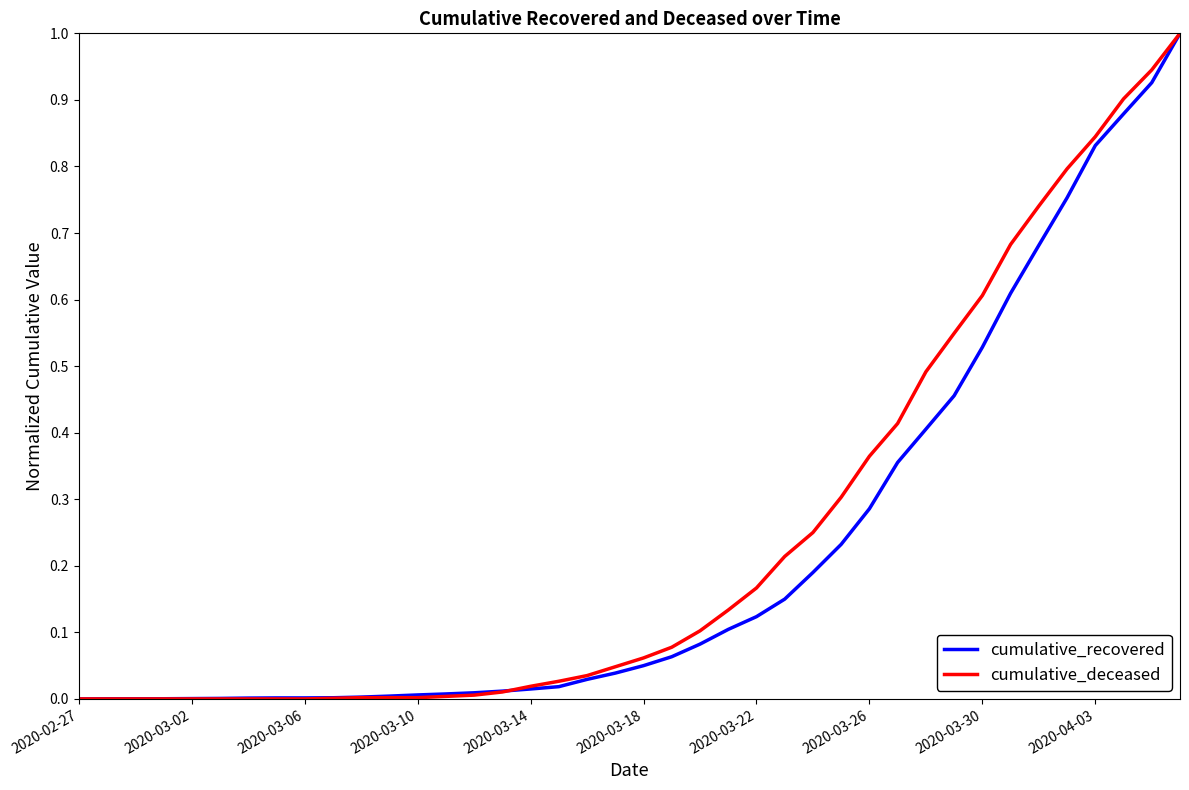

What is the sum of all cumulative_deceased values?

9.8